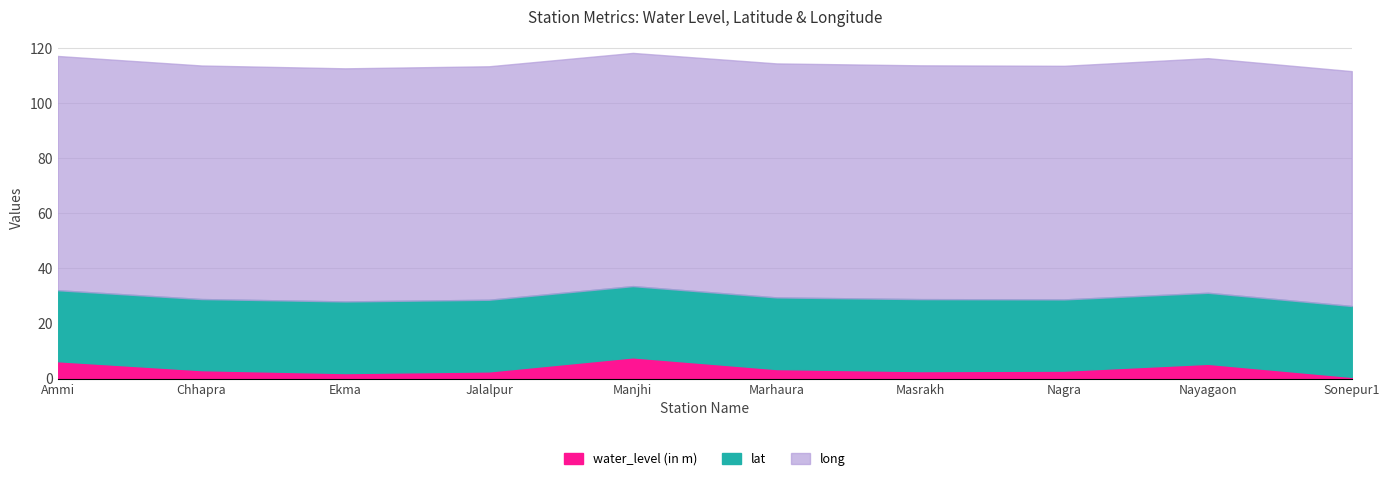

Which series changed the most between Manjhi and Nayagaon?

water_level (in m)